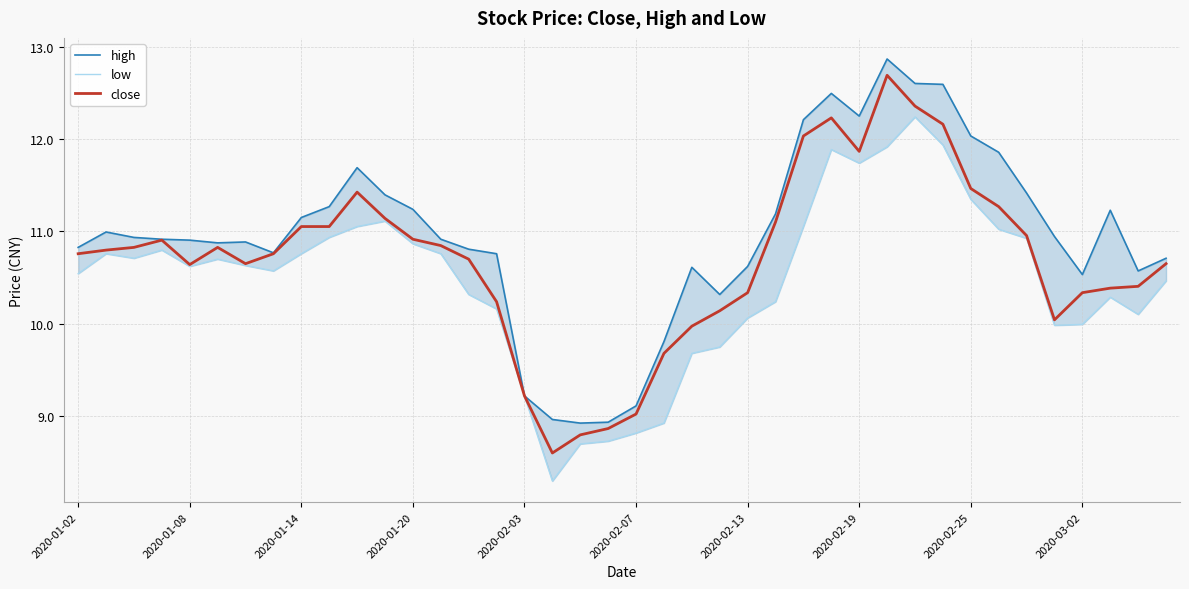

What is the maximum value shown in the chart?

12.9